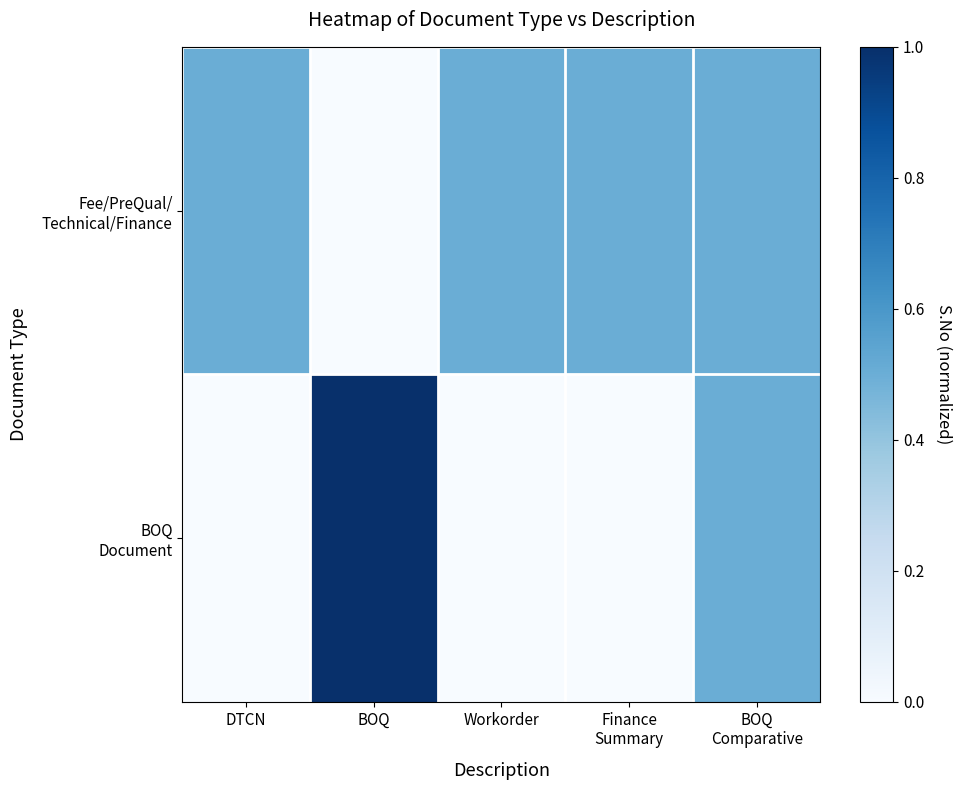

Which series has the largest total across all categories?

Fee/PreQual/ Technical/Finance